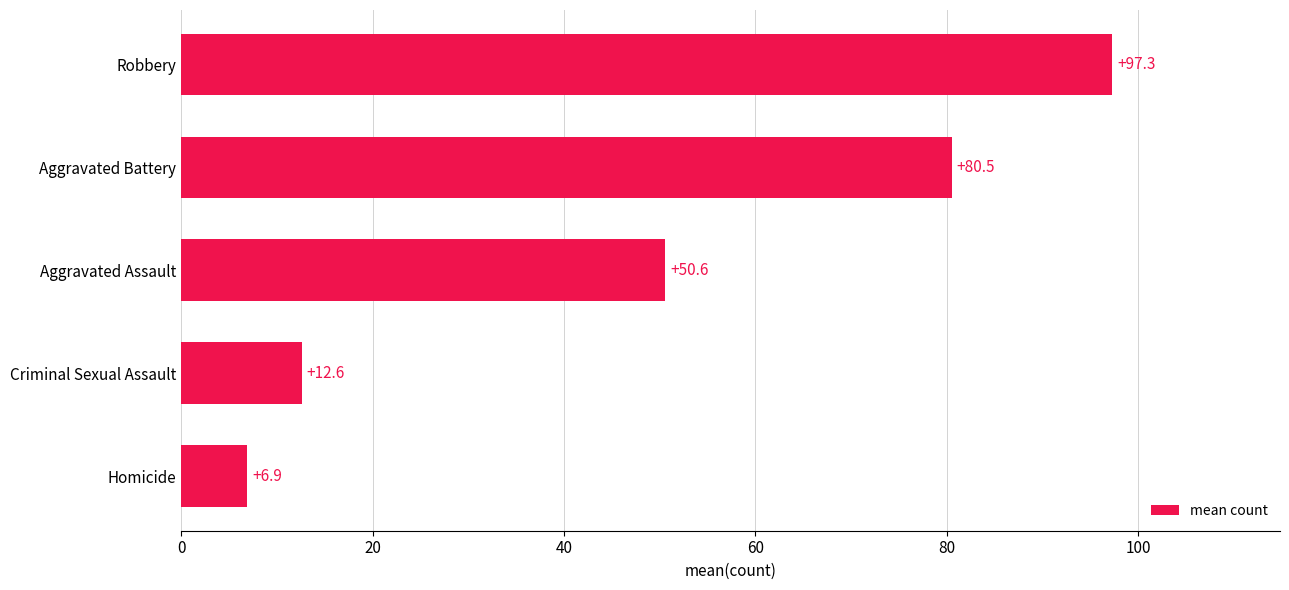

At which category does the chart reach its peak across all series?

Robbery